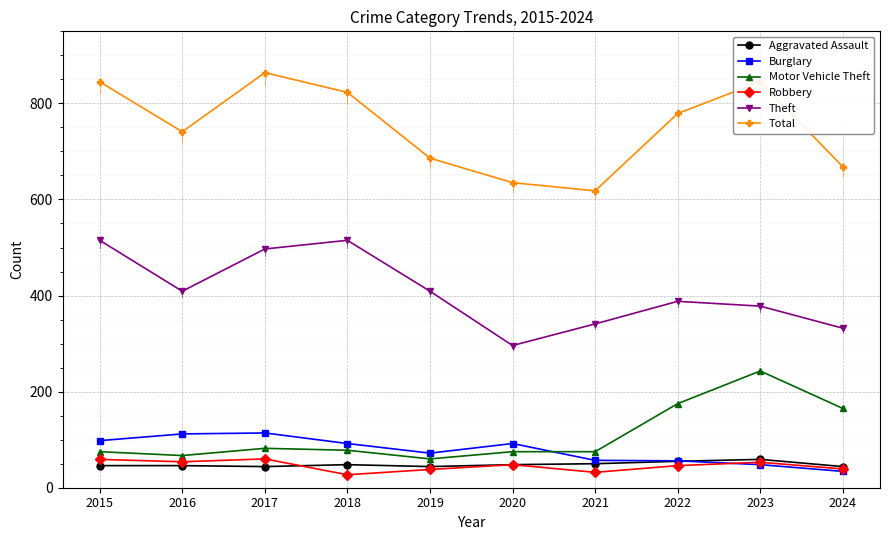

Is it true that Theft equals 85 at 2023?

False